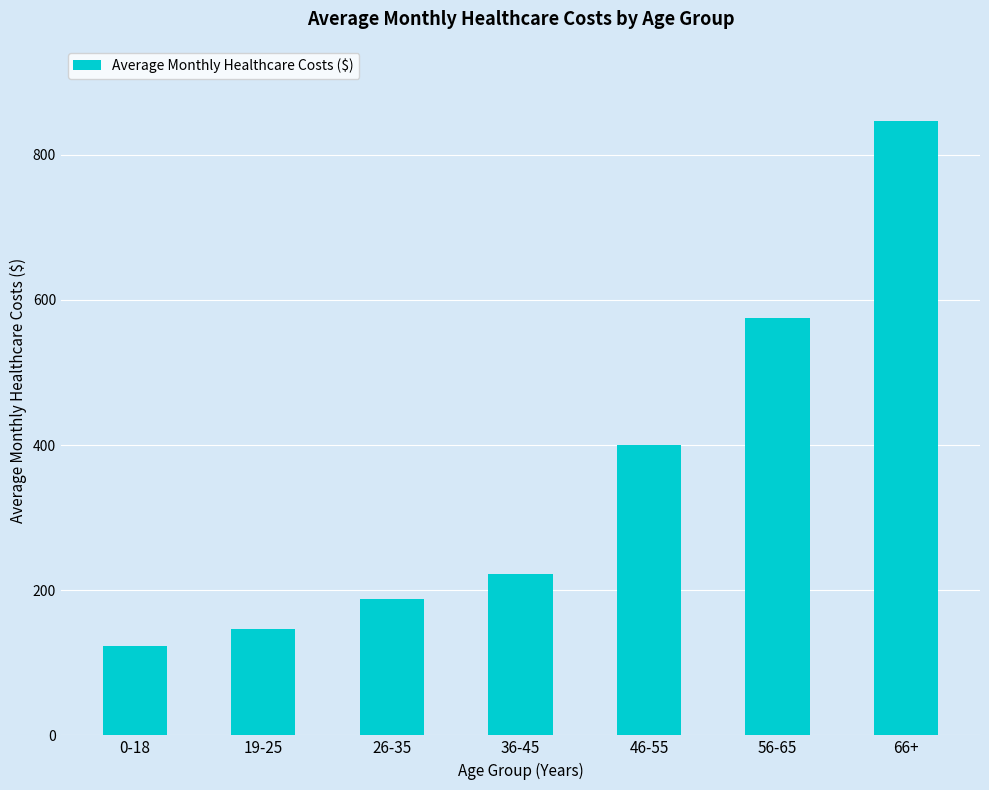

What is the label of the 3rd bar from the left?

26-35